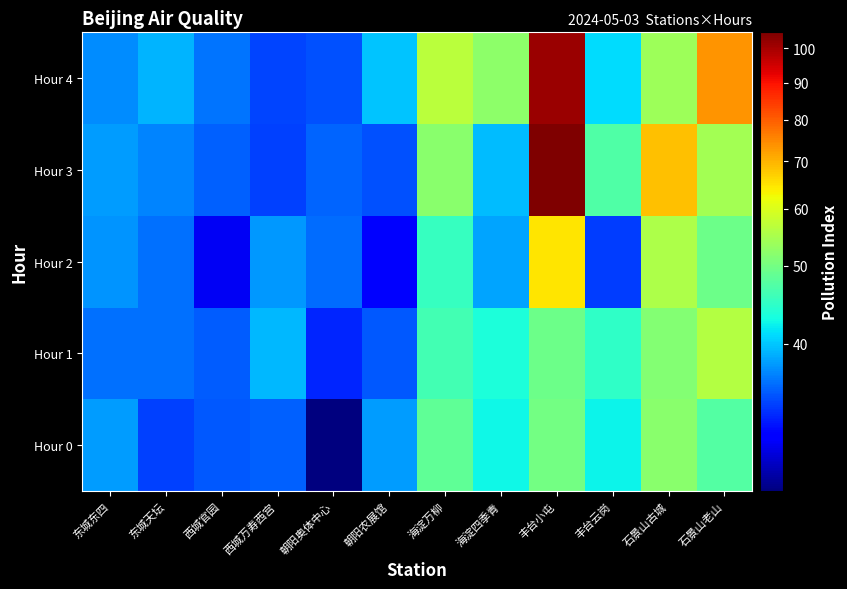

What is the smallest value displayed?

32.5